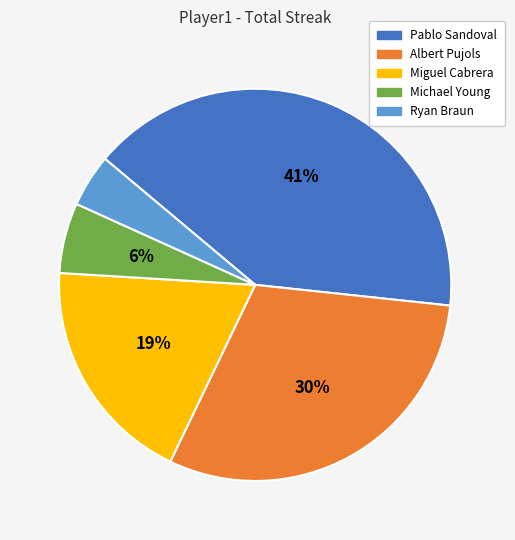

Is there a majority slice in this chart?

No